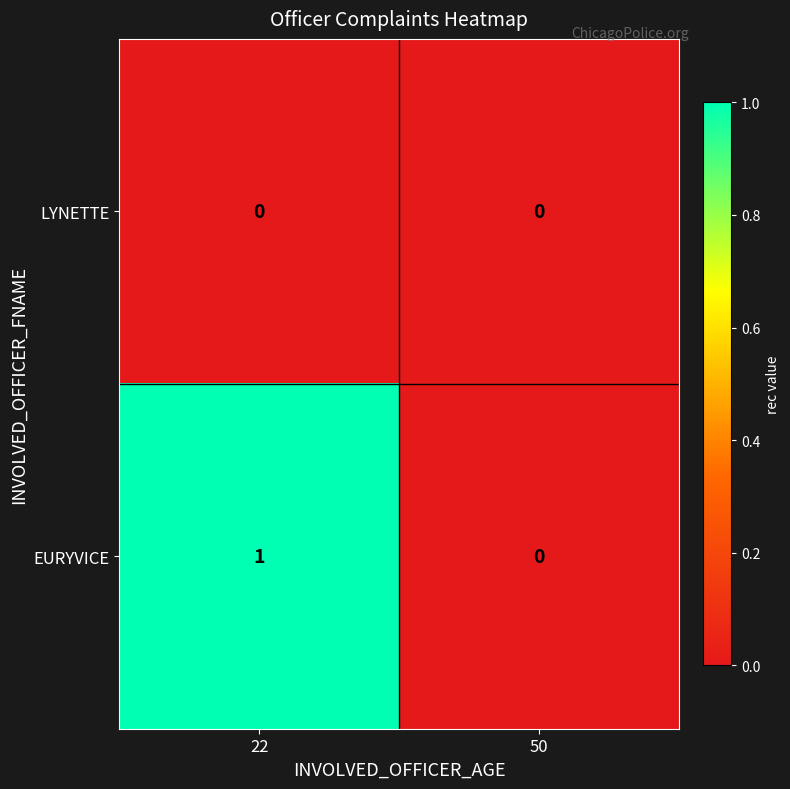

Where is EURYVICE nearest to the value 0?

50